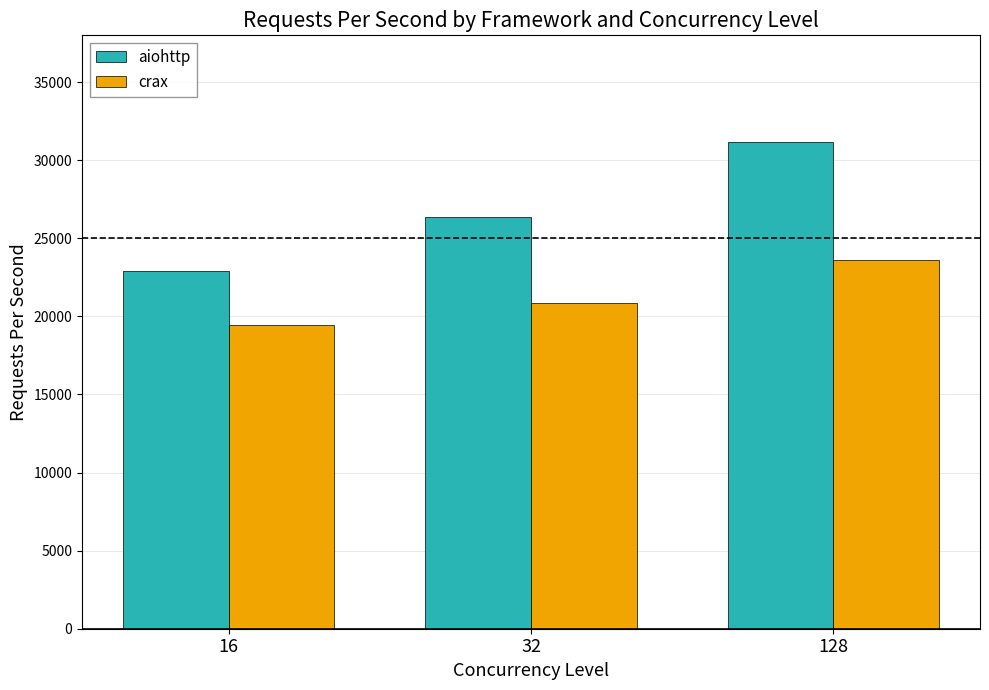

At which label is aiohttp closest to 27037?

32